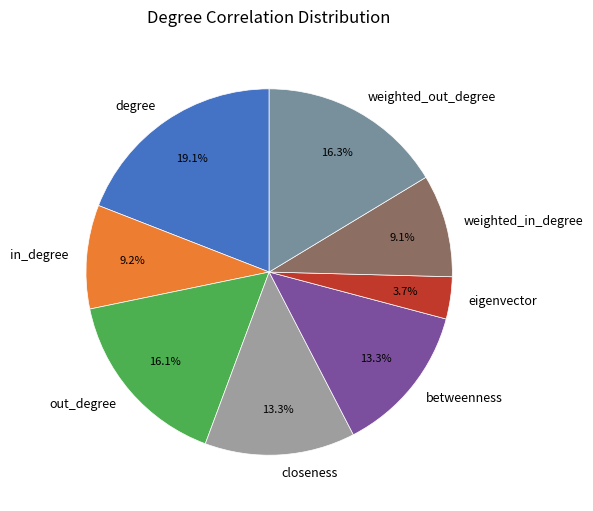

To the nearest percent, what is the combined percentage of in_degree and closeness?

22%